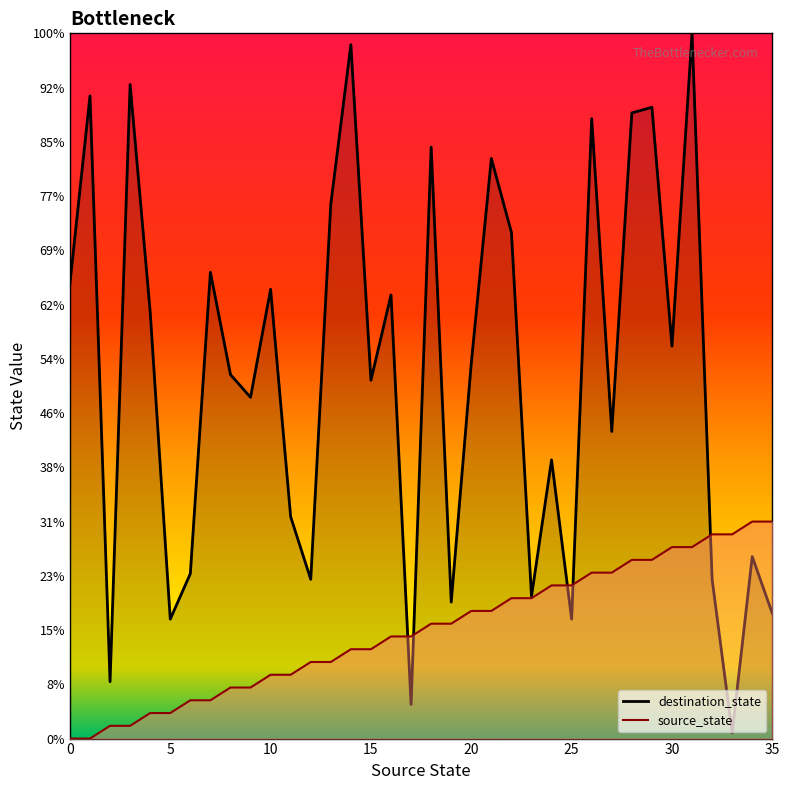

What is the total value across all series at 13?

112.7